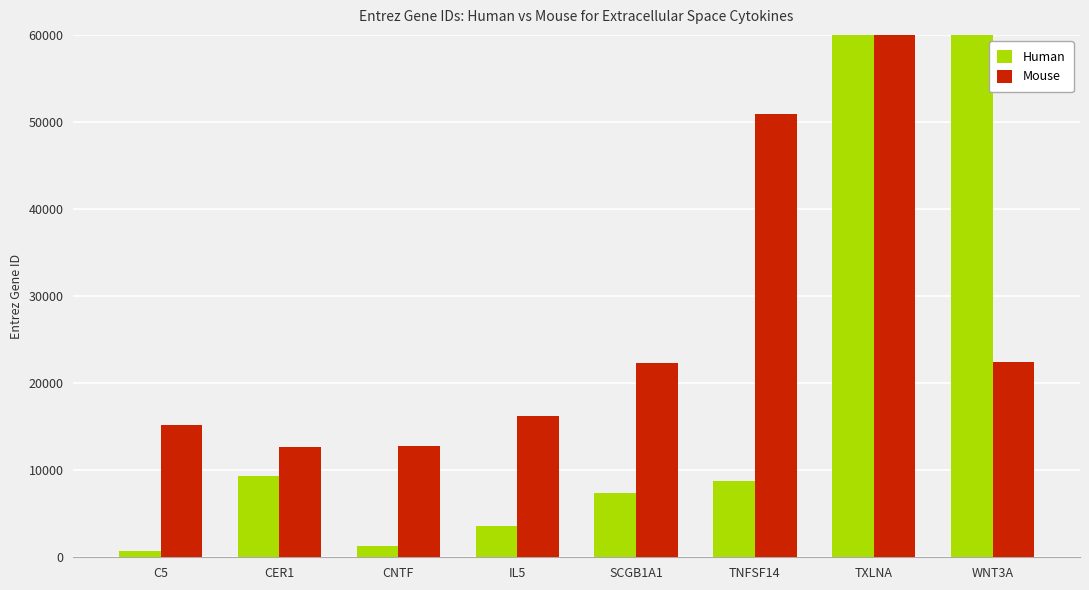

List the labels in order of Mouse value, largest first.

TXLNA, TNFSF14, WNT3A, SCGB1A1, IL5, C5, CNTF, CER1